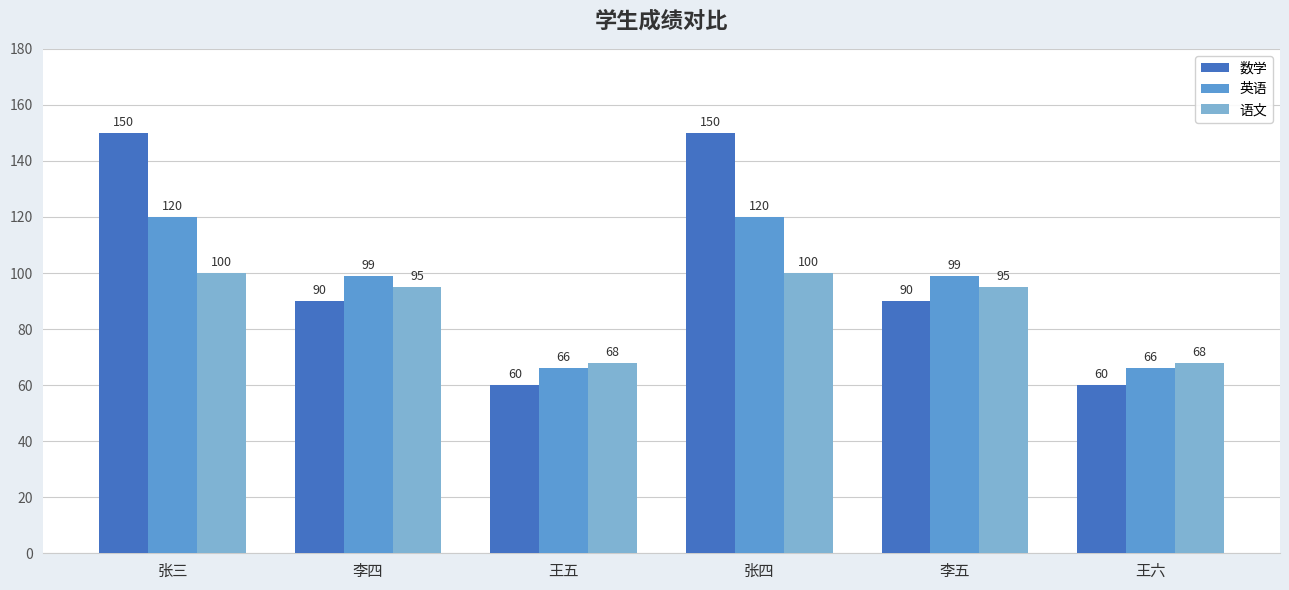

Which series has the widest spread of values?

数学